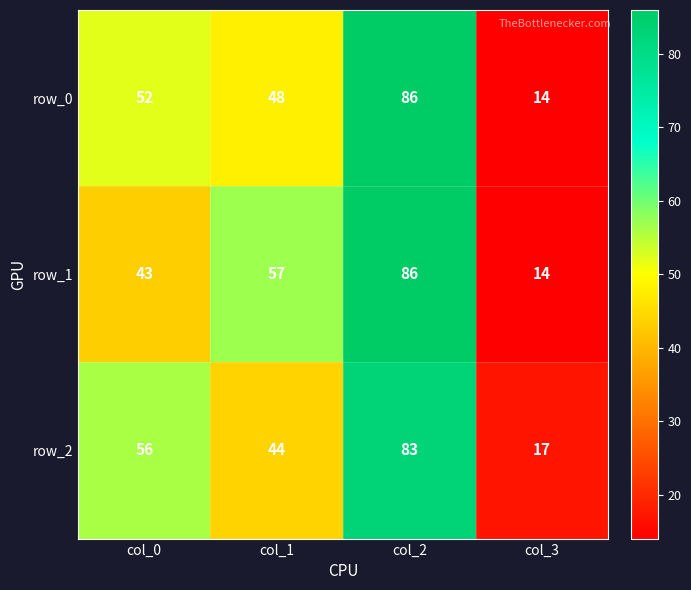

Count the row_1 values in the range 43 to 86.

3